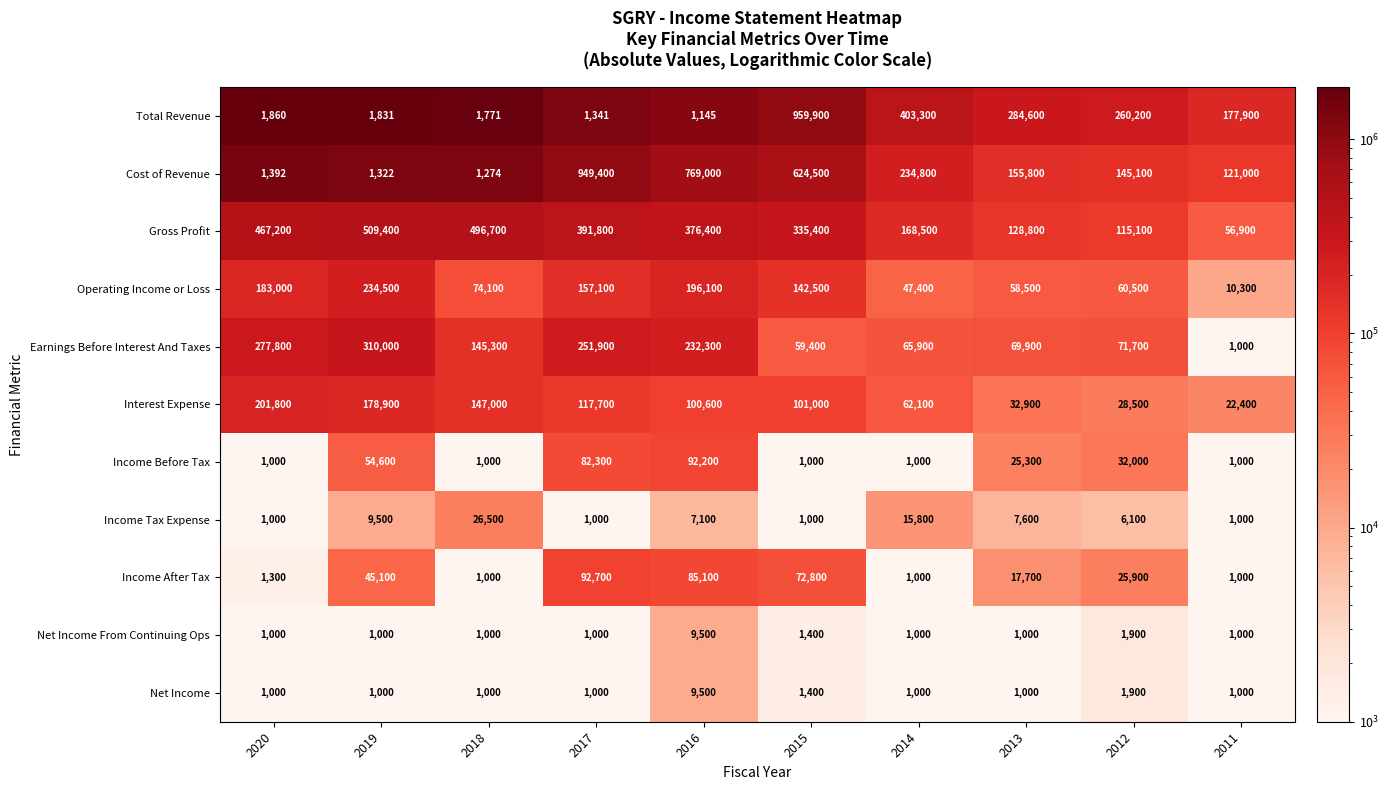

Which series has the widest spread of values?

Total Revenue